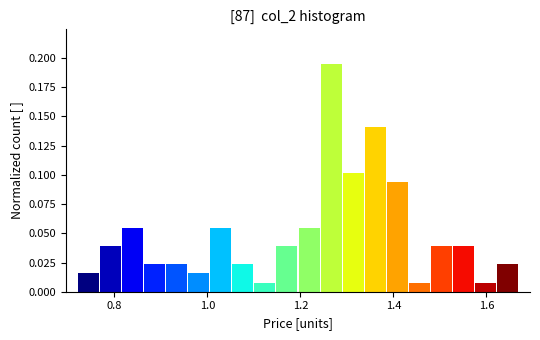

Read against the x-axis, roughly where is the centre of the tallest bar?

1.26